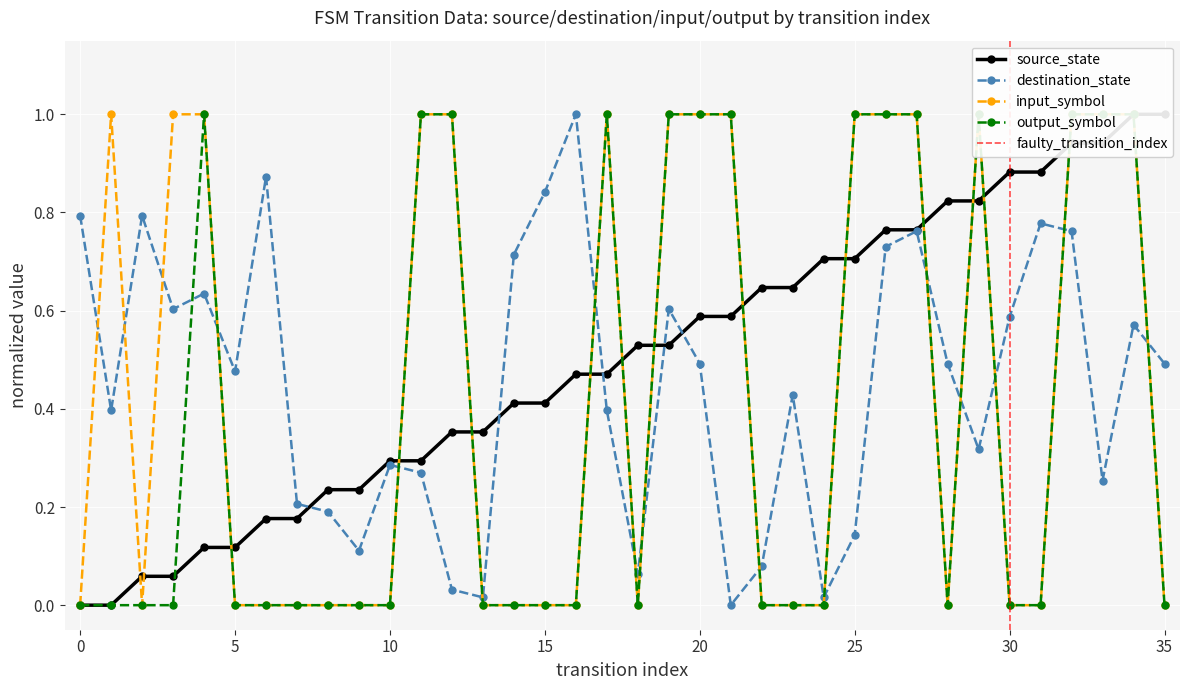

What is the total value across all series at 15?

1.3